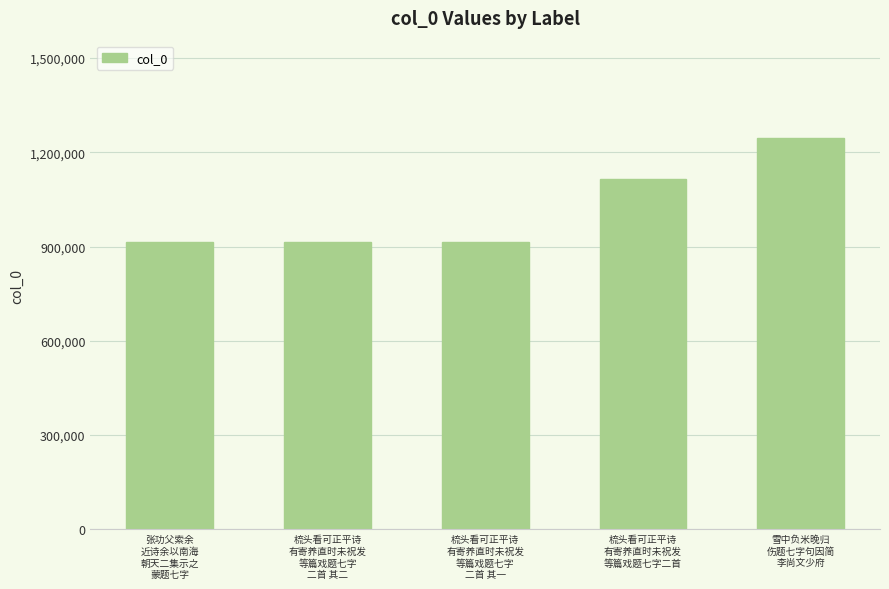

Is it true that the value at 雪中负米晚归
伤题七字句因简
李尚文少府 is 1244325?

True